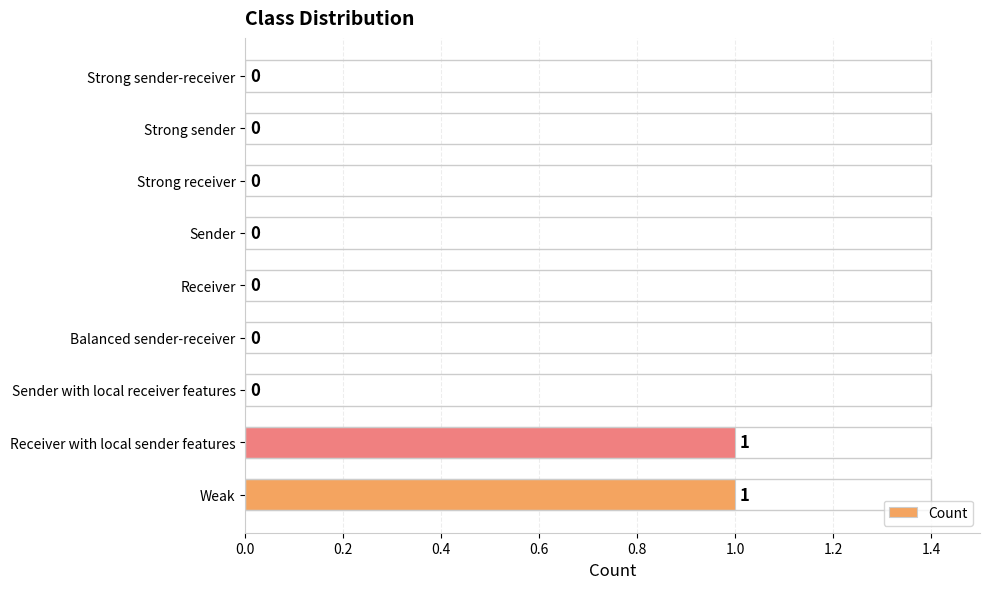

What is the change in value from Strong sender-receiver to Weak?

+1